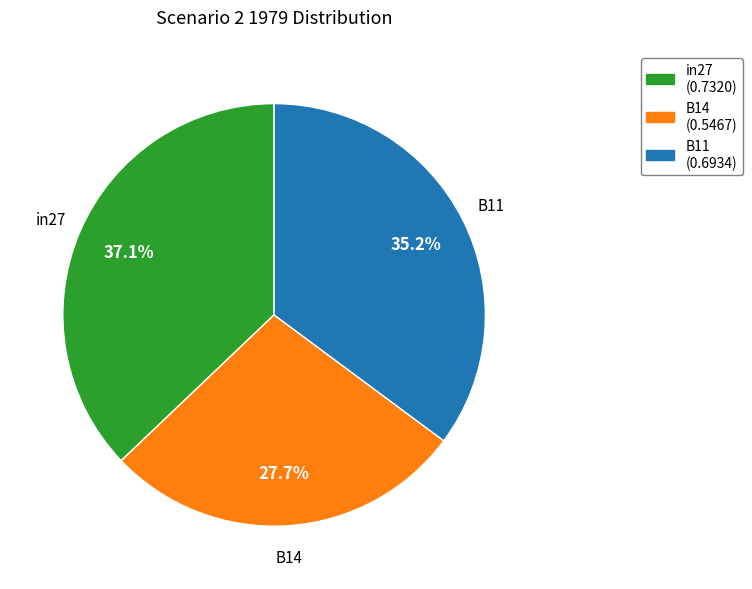

Which slice is the largest?

in27